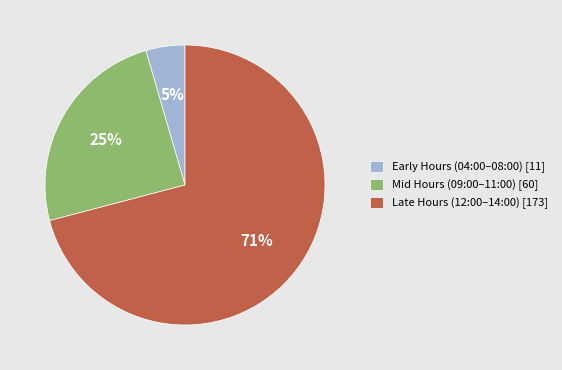

Between Mid Hours (09:00–11:00) [60] and Early Hours (04:00–08:00) [11], which is larger?

Mid Hours (09:00–11:00) [60]